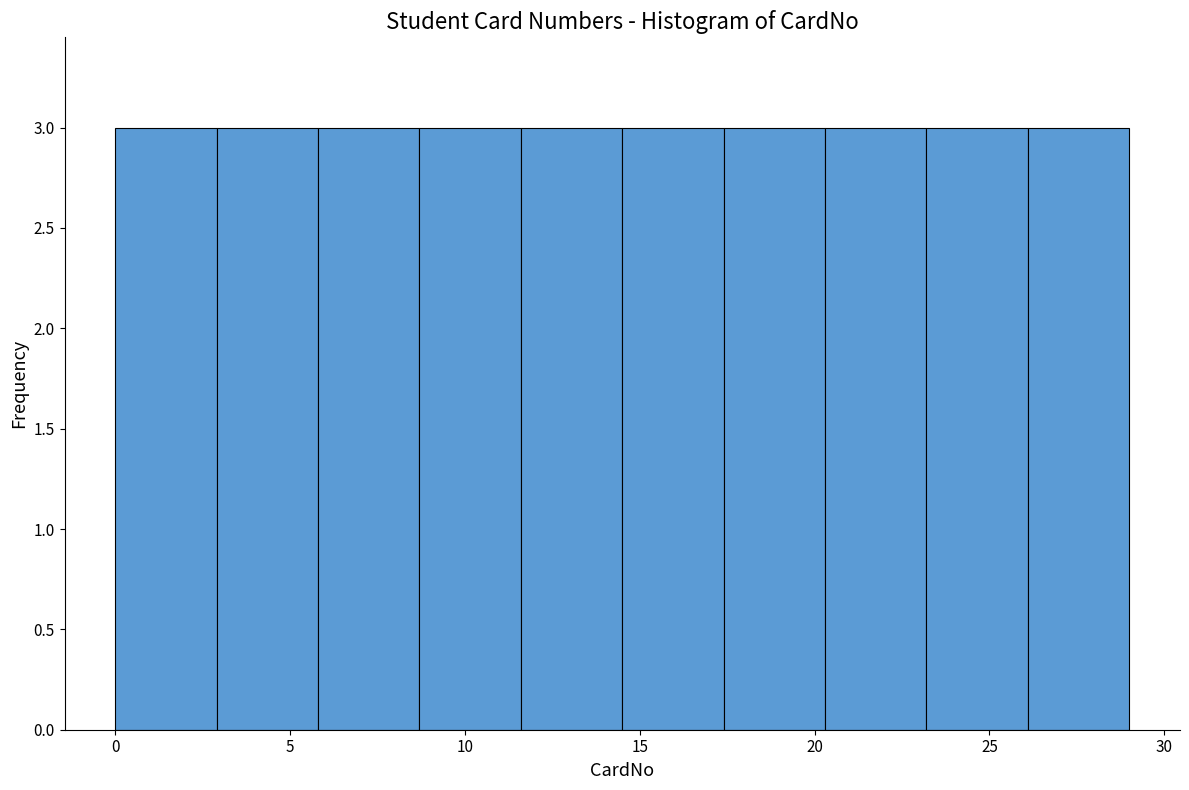

Reading left to right, list every bar in this chart as the range it spans on the x-axis followed by its height. Neither the bar edges nor the heights are printed on the chart, so give them approximately, as read against the axes.

0.0 to 2.9: 3
2.9 to 5.8: 3
5.8 to 8.7: 3
8.7 to 11.6: 3
11.6 to 14.5: 3
14.5 to 17.4: 3
17.4 to 20.3: 3
20.3 to 23.2: 3
23.2 to 26.1: 3
26.1 to 29.0: 3